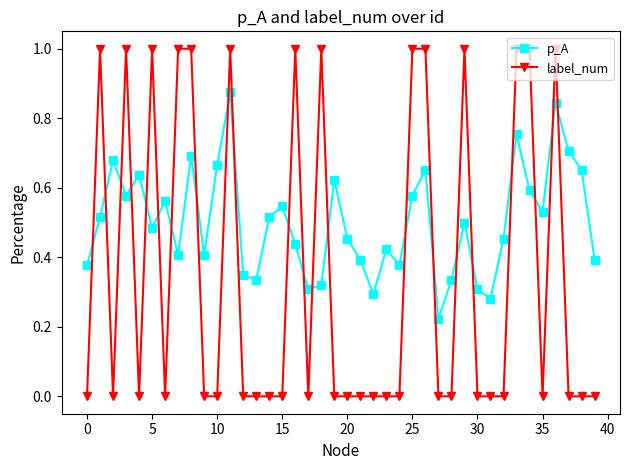

What is the difference between the second highest and minimum values in the label_num series?

1.0